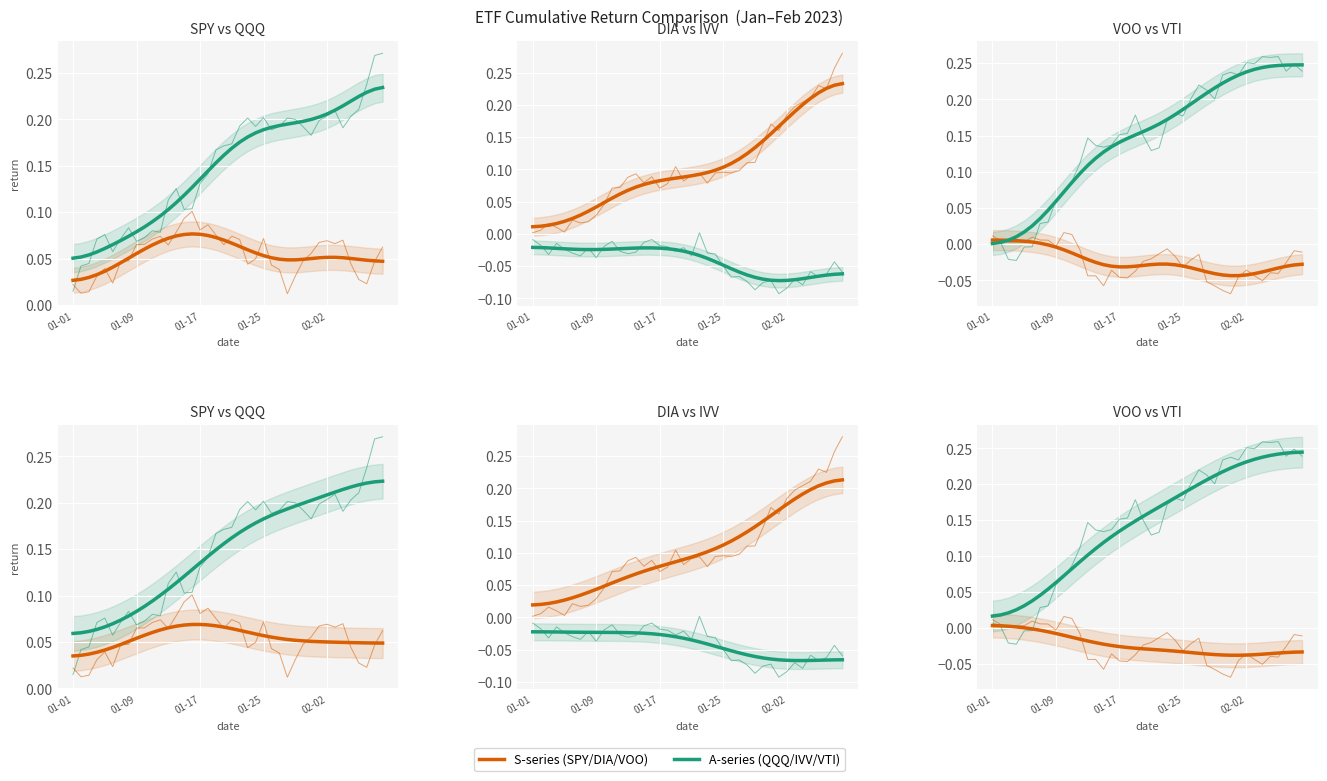

What position from the left is 01-09?

9